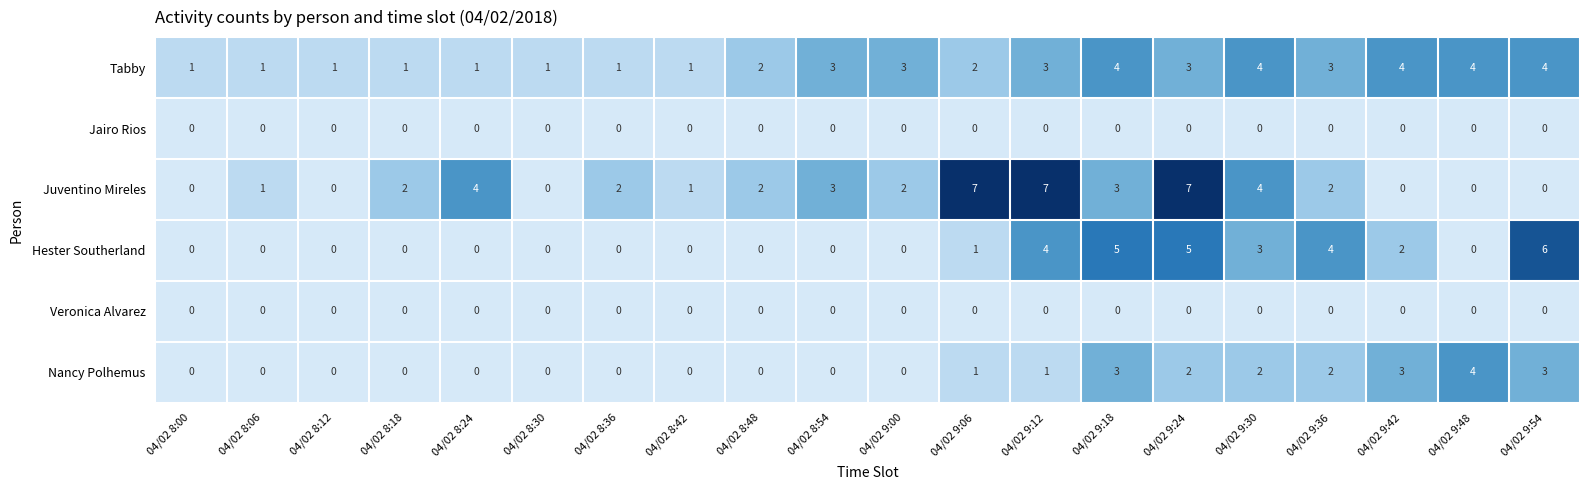

What is the maximum value for Tabby?

4